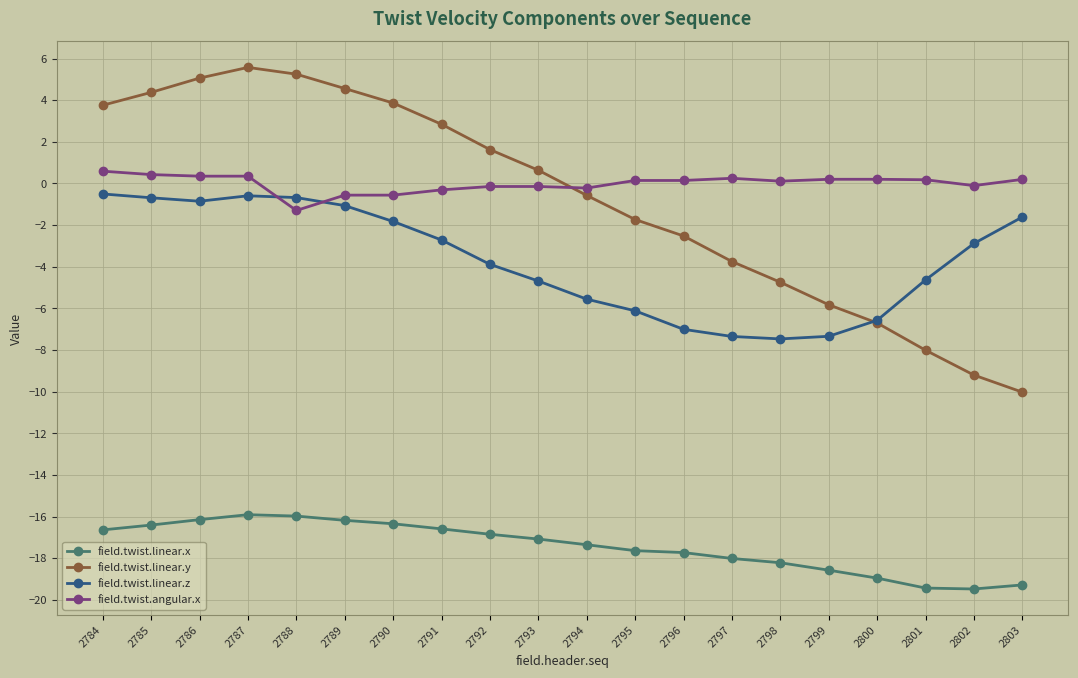

What is the lowest value of the field.twist.linear.z series?

-7.5